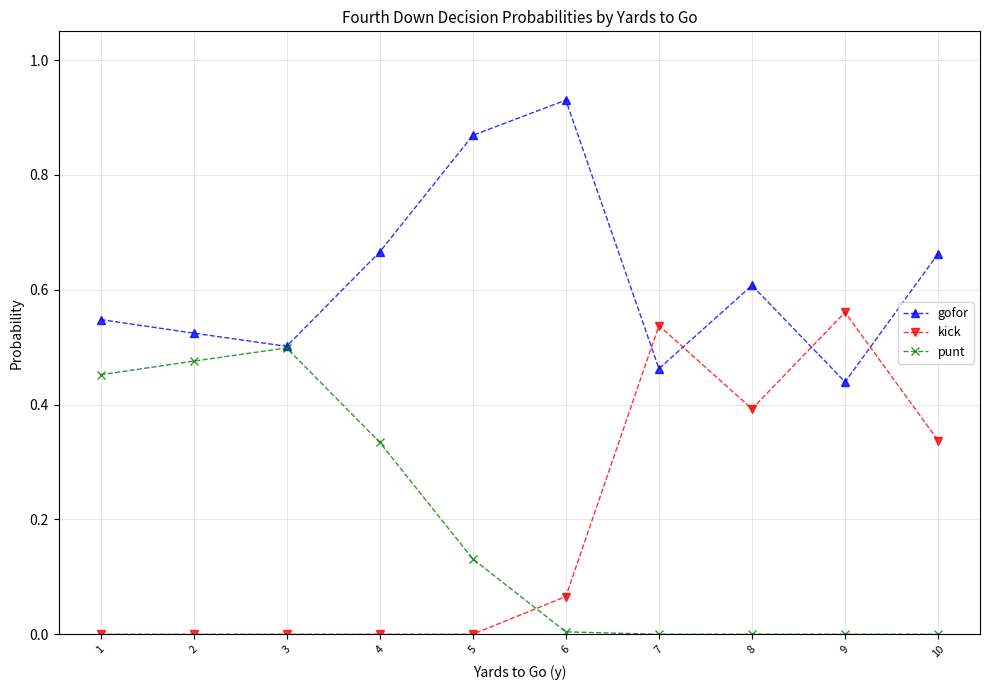

How many times do gofor and kick cross each other?

4